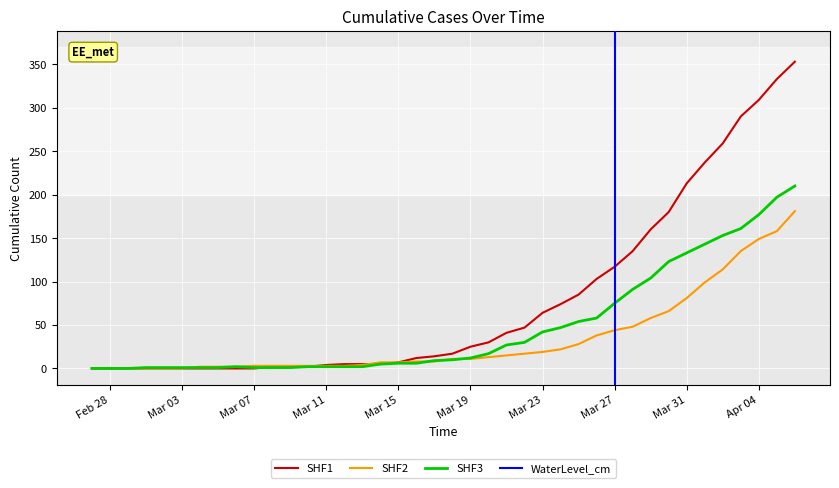

Which series has the largest total across all categories?

SHF1